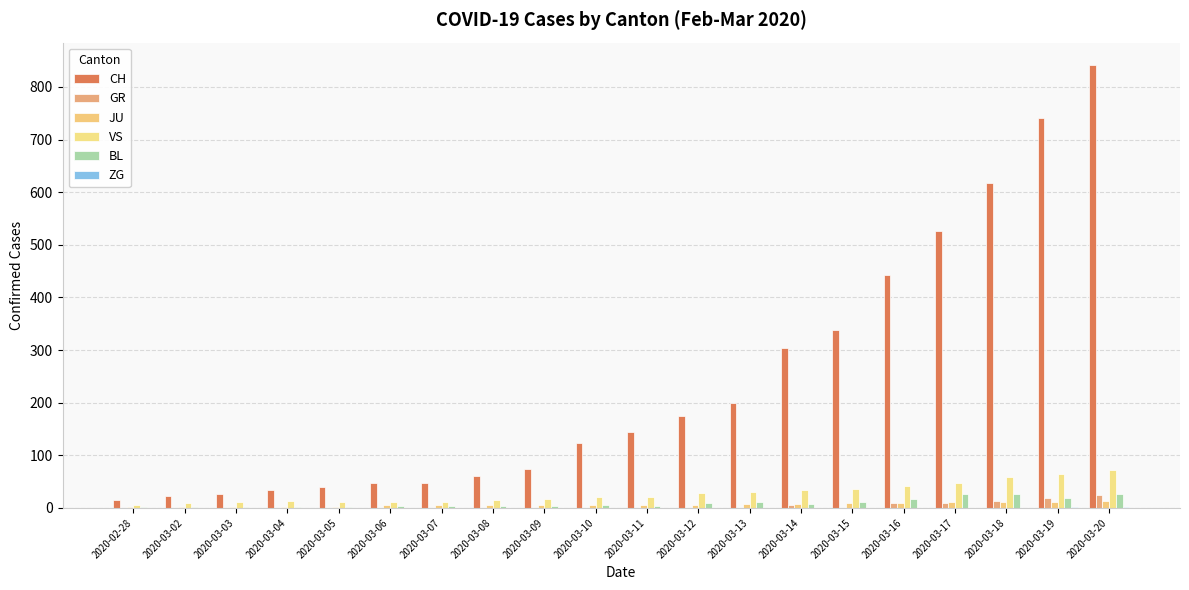

What is the maximum value for ZG?

1